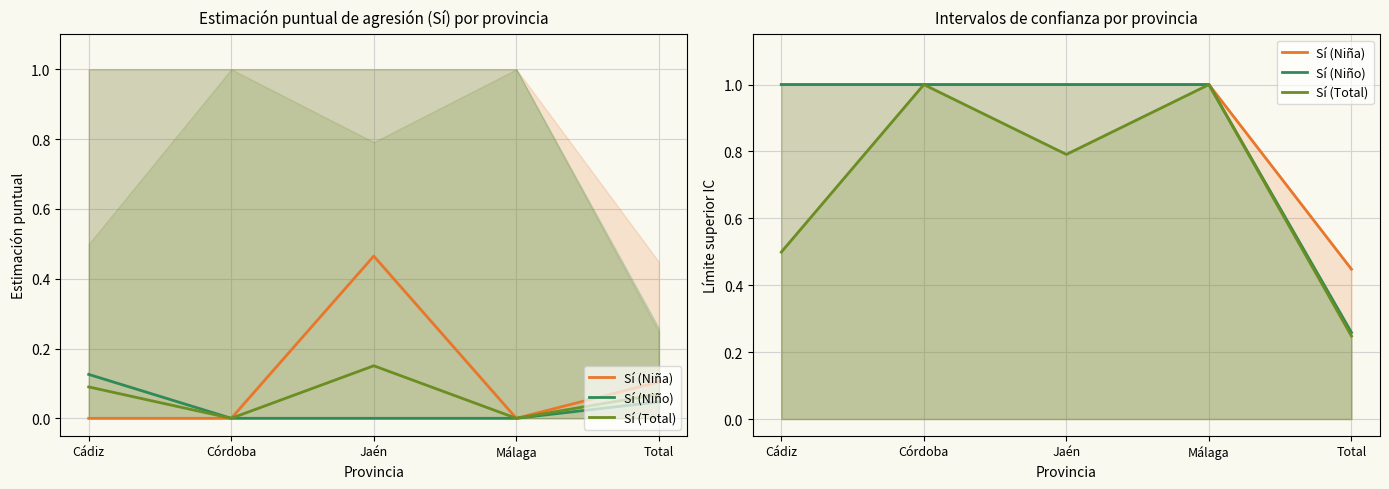

Reading left to right, extract all data points from this chart.

Sí (Niña): Cádiz=1.0	Córdoba=1.0	Jaén=1.0	Málaga=1.0	Total=0.4
Sí (Niño): Cádiz=1.0	Córdoba=1.0	Jaén=1.0	Málaga=1.0	Total=0.3
Sí (Total): Cádiz=0.5	Córdoba=1.0	Jaén=0.8	Málaga=1.0	Total=0.2